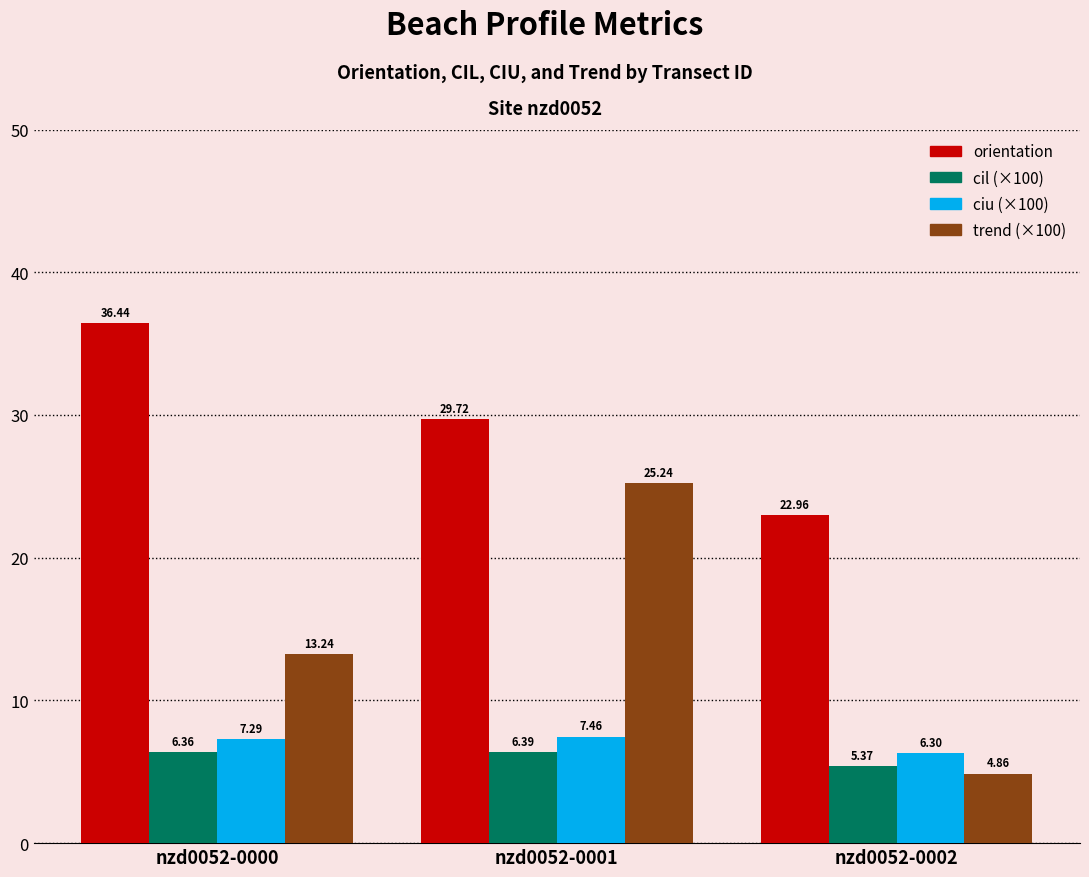

What is the total value across all series at nzd0052-0000?

63.3